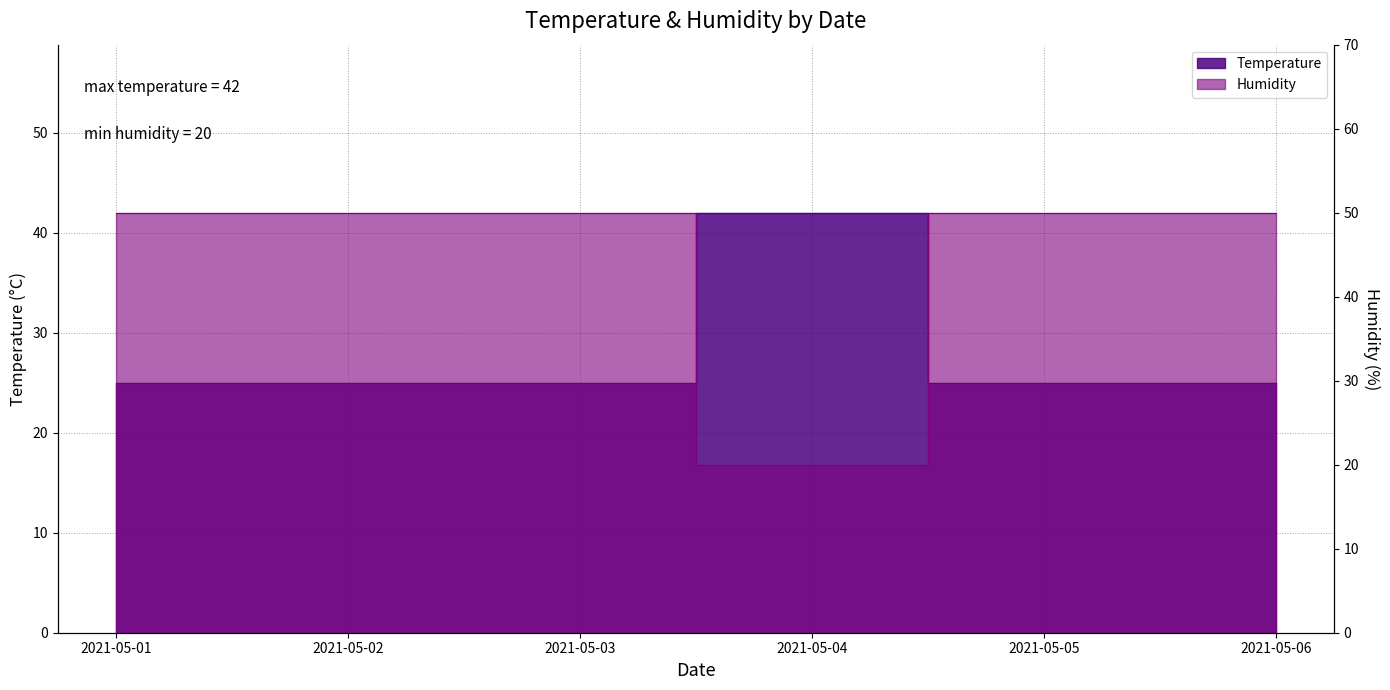

Reading left to right, what are all the values shown in this chart?

Temperature: 2021-05-01=25	2021-05-02=25	2021-05-03=25	2021-05-04=42	2021-05-05=25	2021-05-06=25
Humidity: 2021-05-01=50	2021-05-02=50	2021-05-03=50	2021-05-04=20	2021-05-05=50	2021-05-06=50